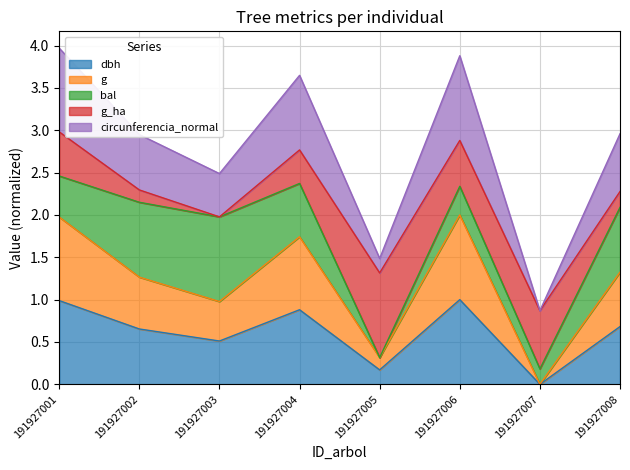

What is the greatest value displayed?

4.0